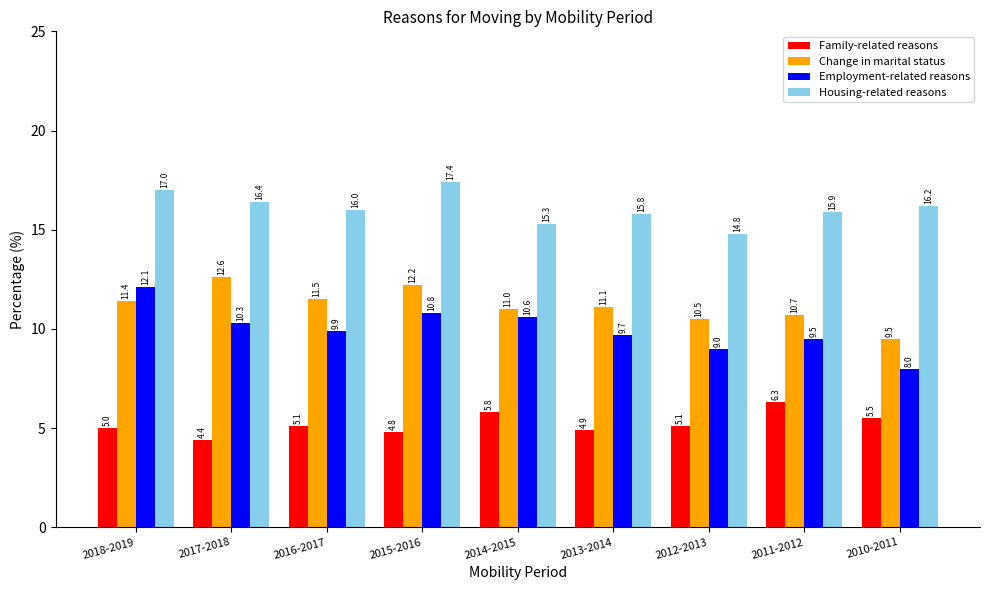

What is the label of the 4th bar from the right?

2013-2014